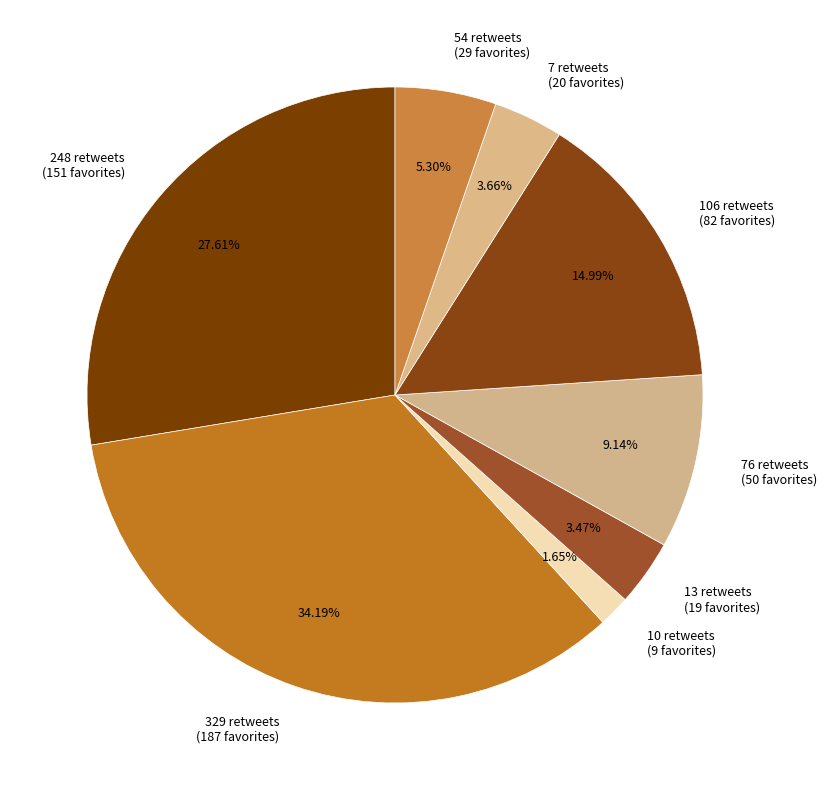

To the nearest percent, what percentage of the pie is 248 retweets?

28%